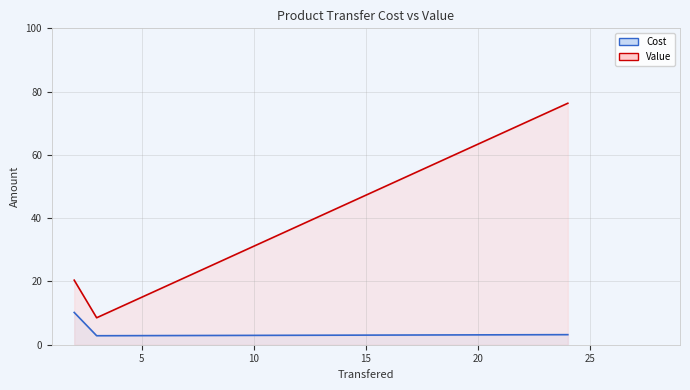

What is the sum of the Value values at CLIX Whizzclick Clicker and Petmode Mini Airline Carrier?

28.9